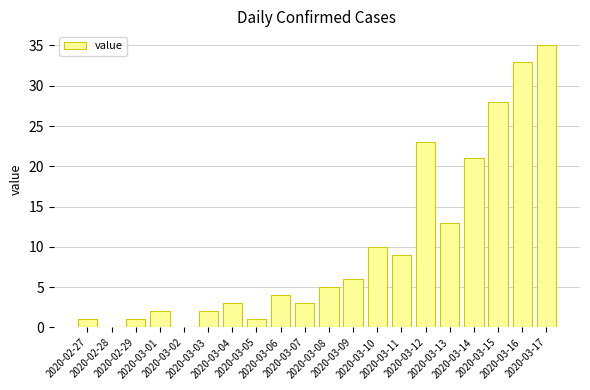

What is the greatest value displayed?

35